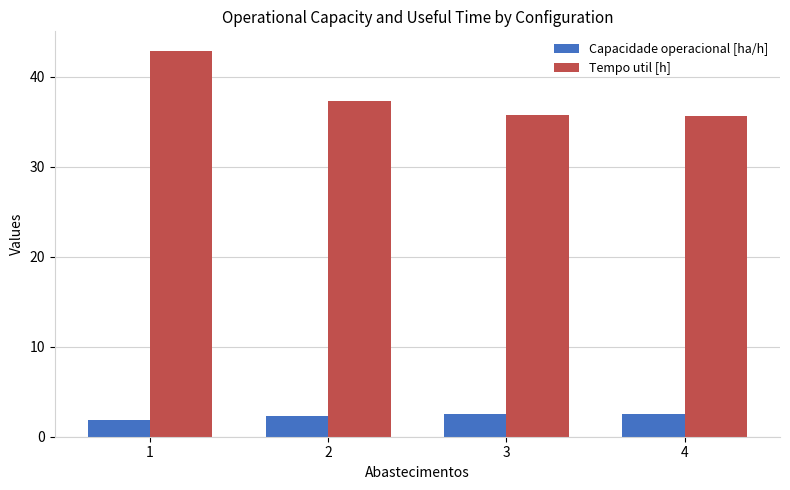

Is the value of Tempo util [h] at 2 greater than the value of Capacidade operacional [ha/h] at 3?

Yes